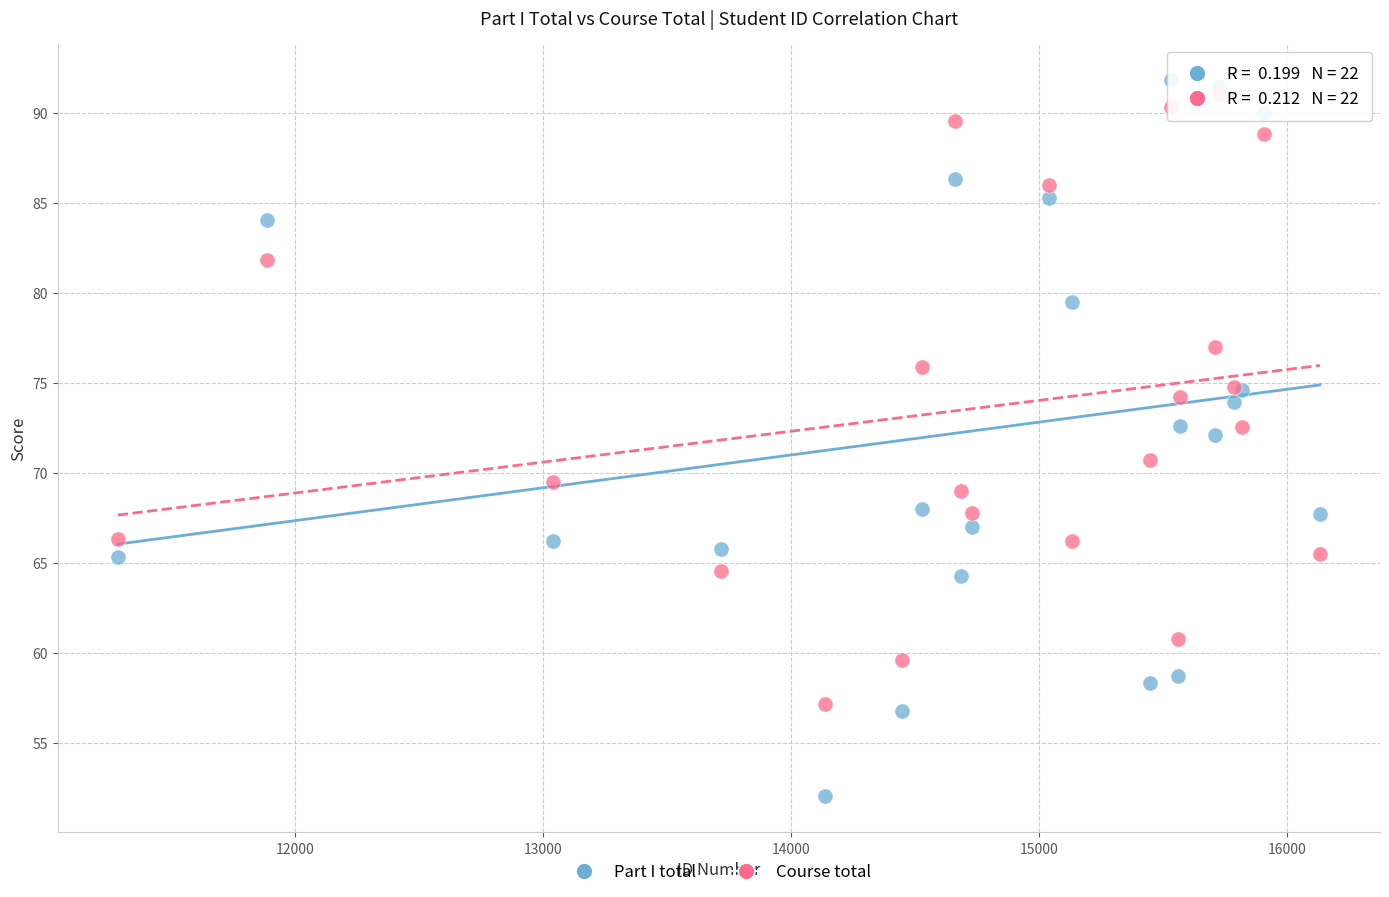

Which series reaches the maximum Y coordinate?

Part I total